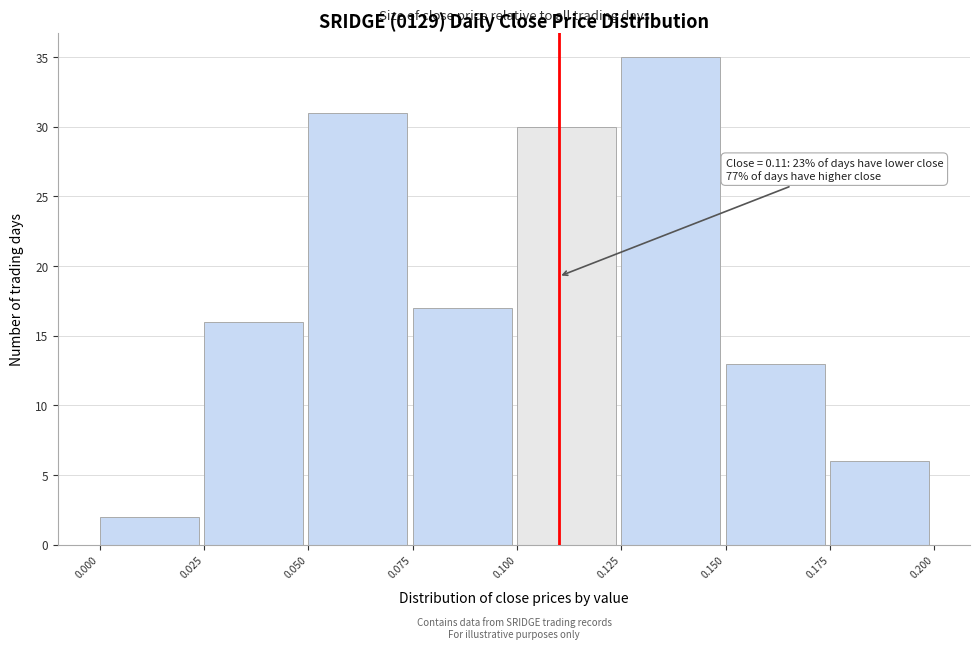

Over which range of the x-axis is the bar tallest?

0.125 to 0.150